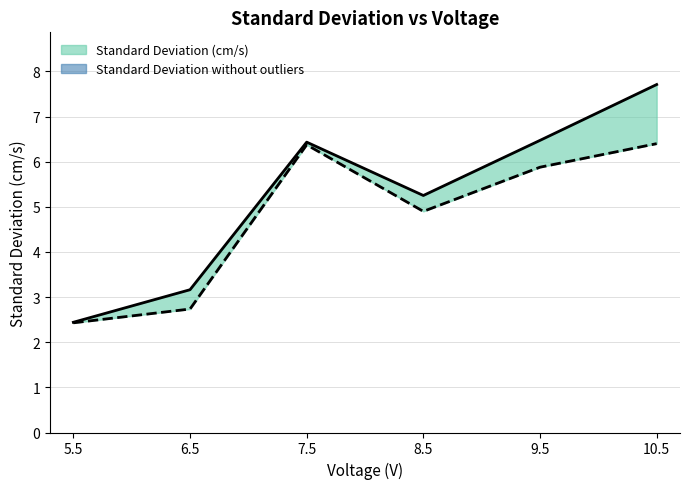

Rank the series by their average value, from highest to lowest.

Standard Deviation (cm/s), Standard Deviation without outliers